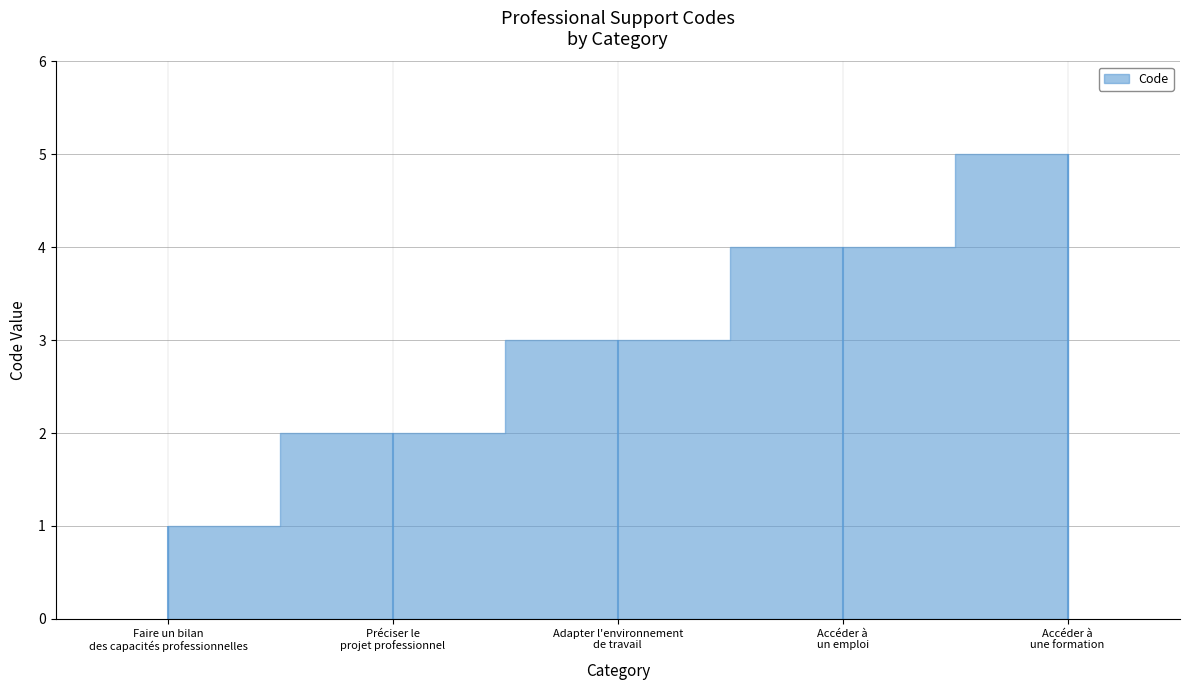

Where is the data nearest to the value 3?

Adapter l'environnement de travail